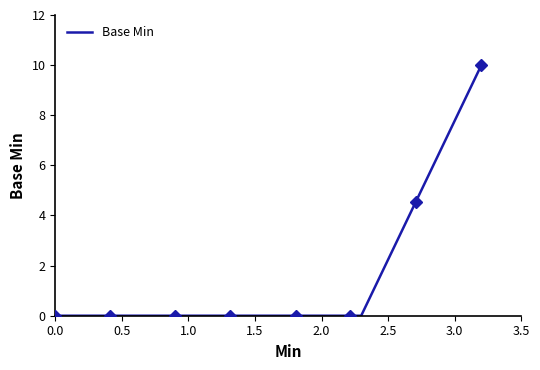

Does the chart have visible grid lines?

No